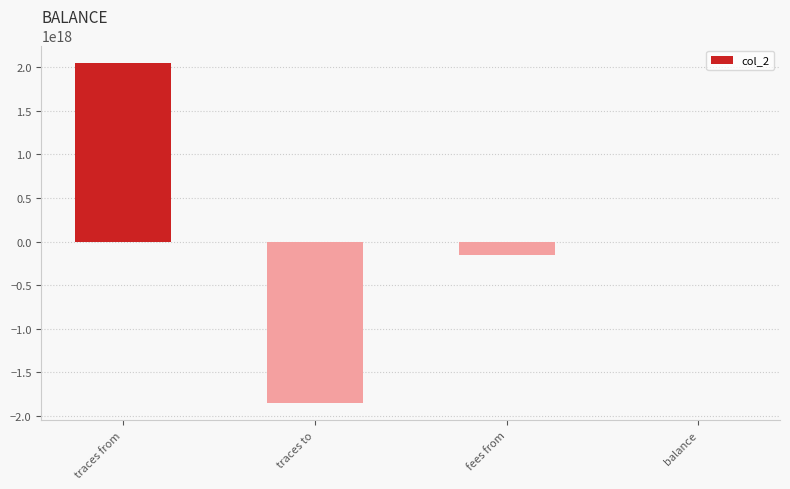

Count the number of data series in this chart.

1